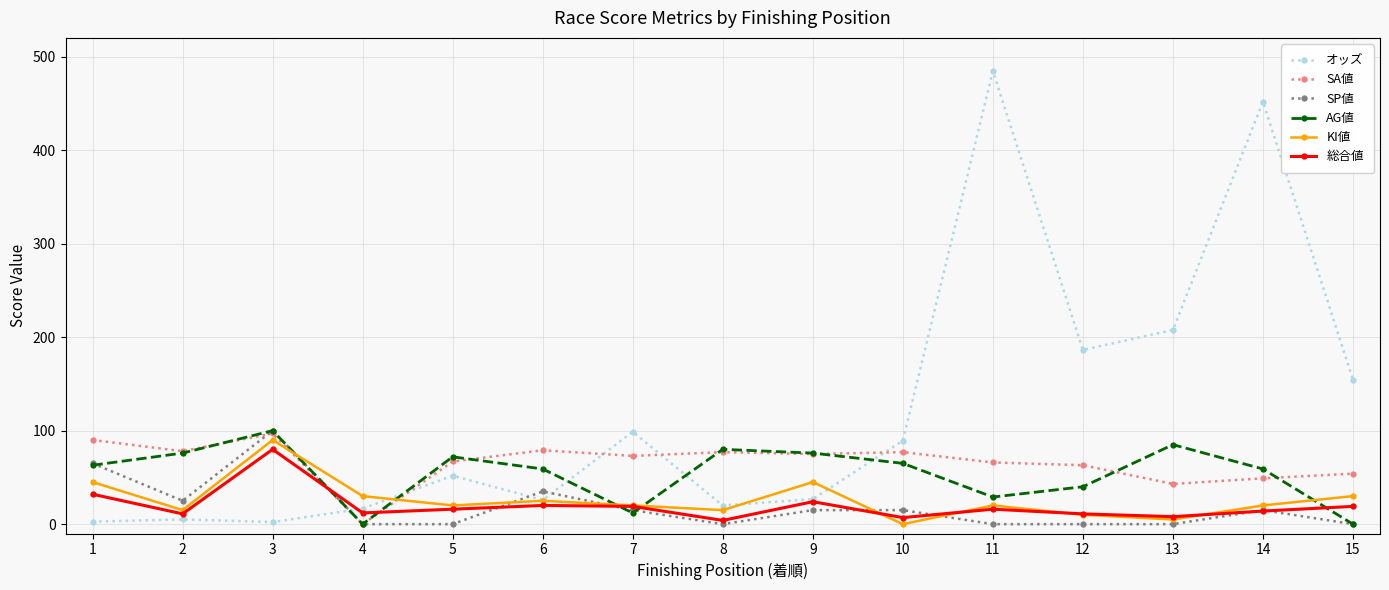

What is the total value across all series at 13?

348.7